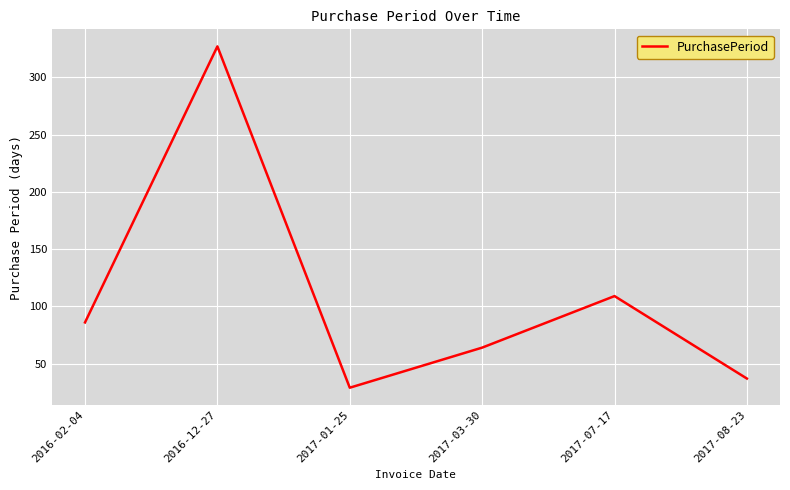

What is the difference between the values at 2017-08-23 and 2017-03-30?

27